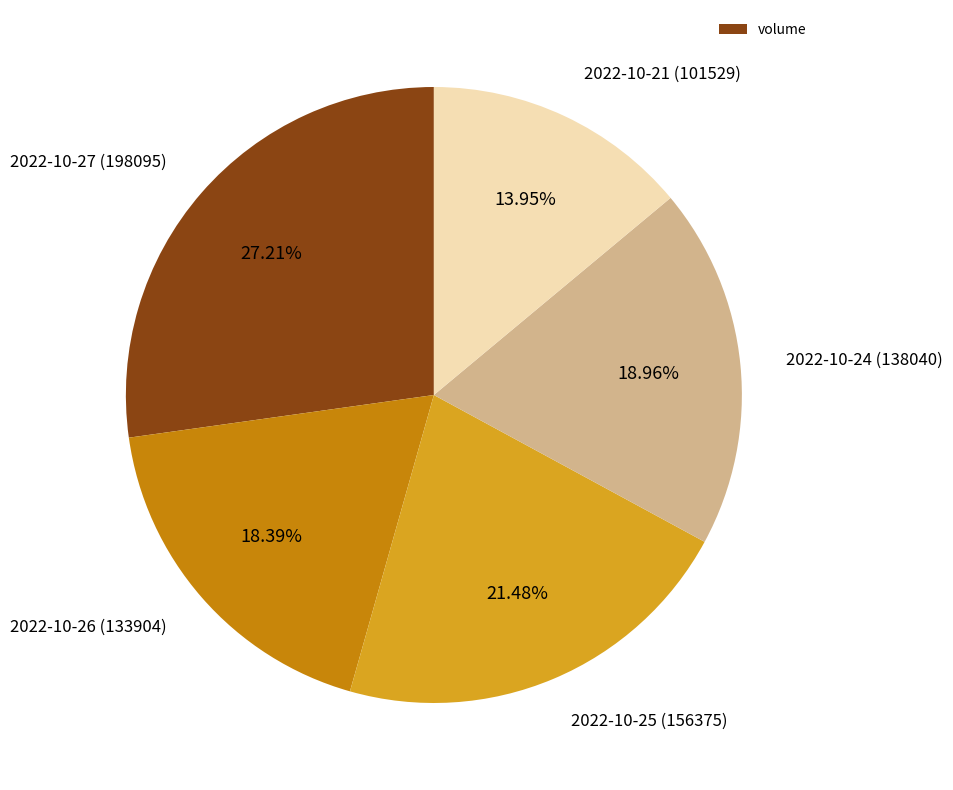

Do 2022-10-24 (138040) and 2022-10-27 (198095) together represent more than half of the pie?

No